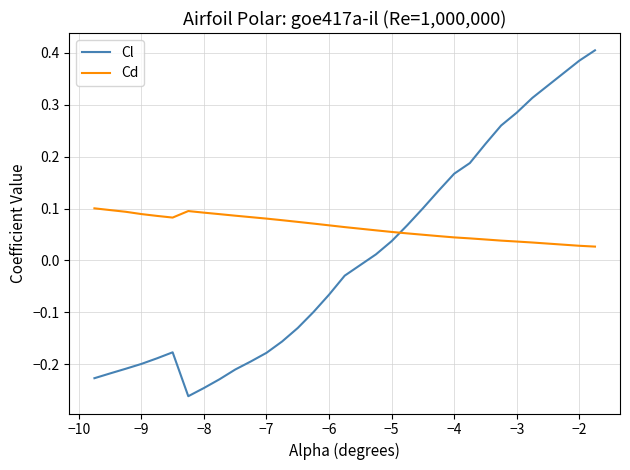

How many times do Cl and Cd cross each other?

1